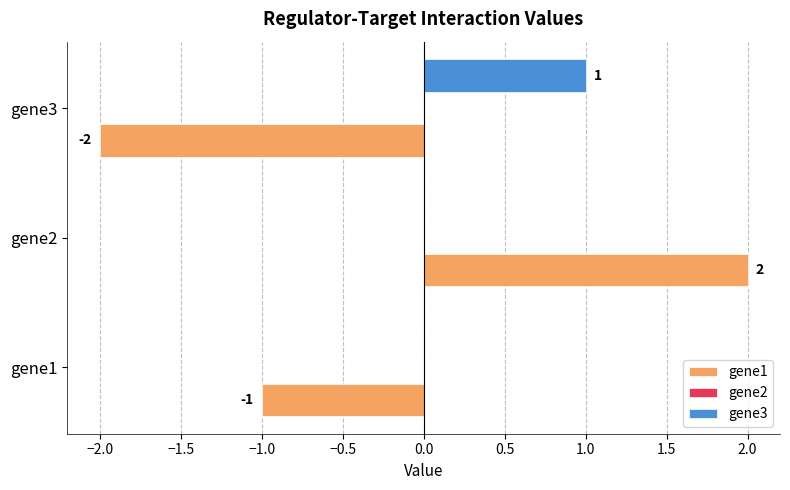

The gene1 series shows 2 at gene2. True or false?

True